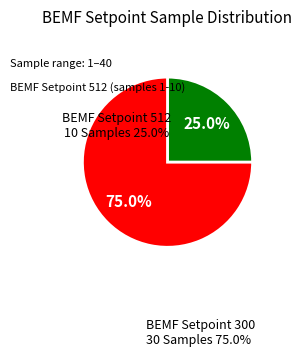

Does any single category account for the majority?

Yes